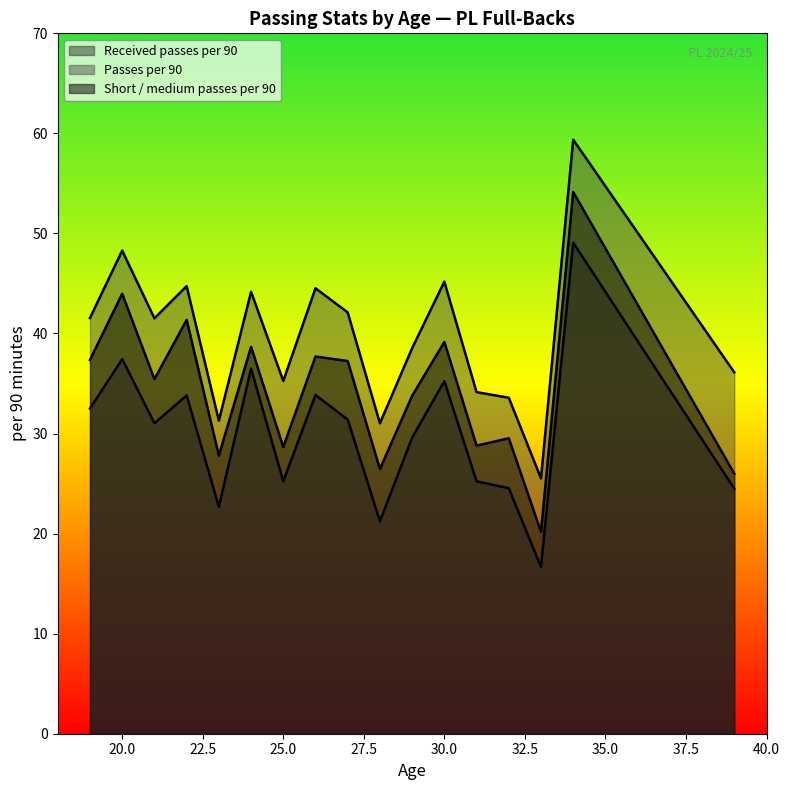

How many lines are shown in the chart?

3